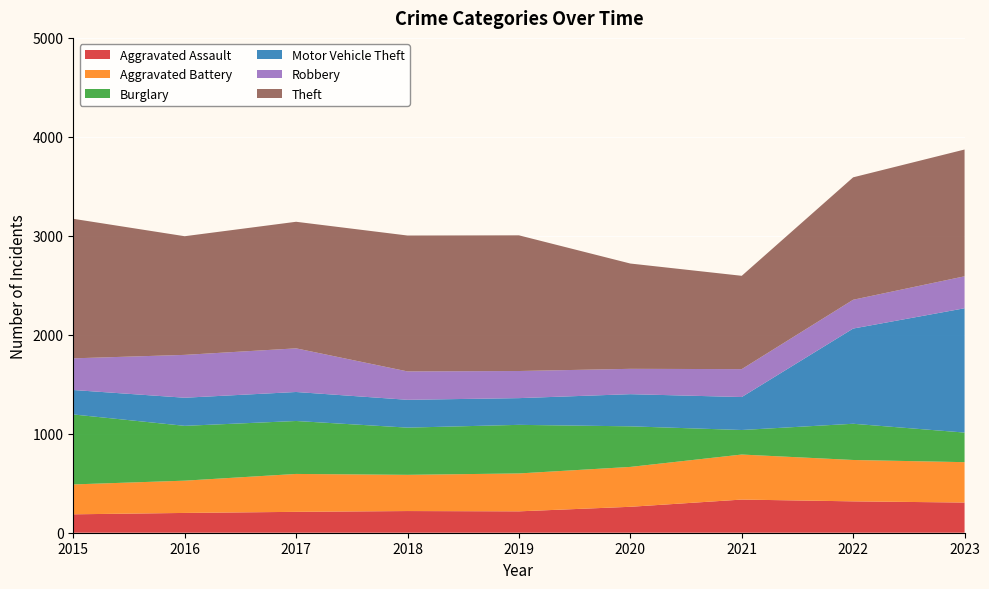

Reading right to left, transcribe all the data shown in this chart.

Aggravated Assault: 2023=305	2022=317	2021=335	2020=262	2019=216	2018=219	2017=211	2016=200	2015=186
Aggravated Battery: 2023=408	2022=418	2021=455	2020=403	2019=383	2018=366	2017=383	2016=326	2015=302
Burglary: 2023=299	2022=366	2021=248	2020=410	2019=491	2018=477	2017=535	2016=554	2015=707
Motor Vehicle Theft: 2023=1256	2022=962	2021=333	2020=325	2019=270	2018=281	2017=293	2016=284	2015=247
Robbery: 2023=323	2022=291	2021=282	2020=256	2019=274	2018=287	2017=441	2016=433	2015=320
Theft: 2023=1281	2022=1237	2021=943	2020=1064	2019=1371	2018=1373	2017=1279	2016=1199	2015=1410